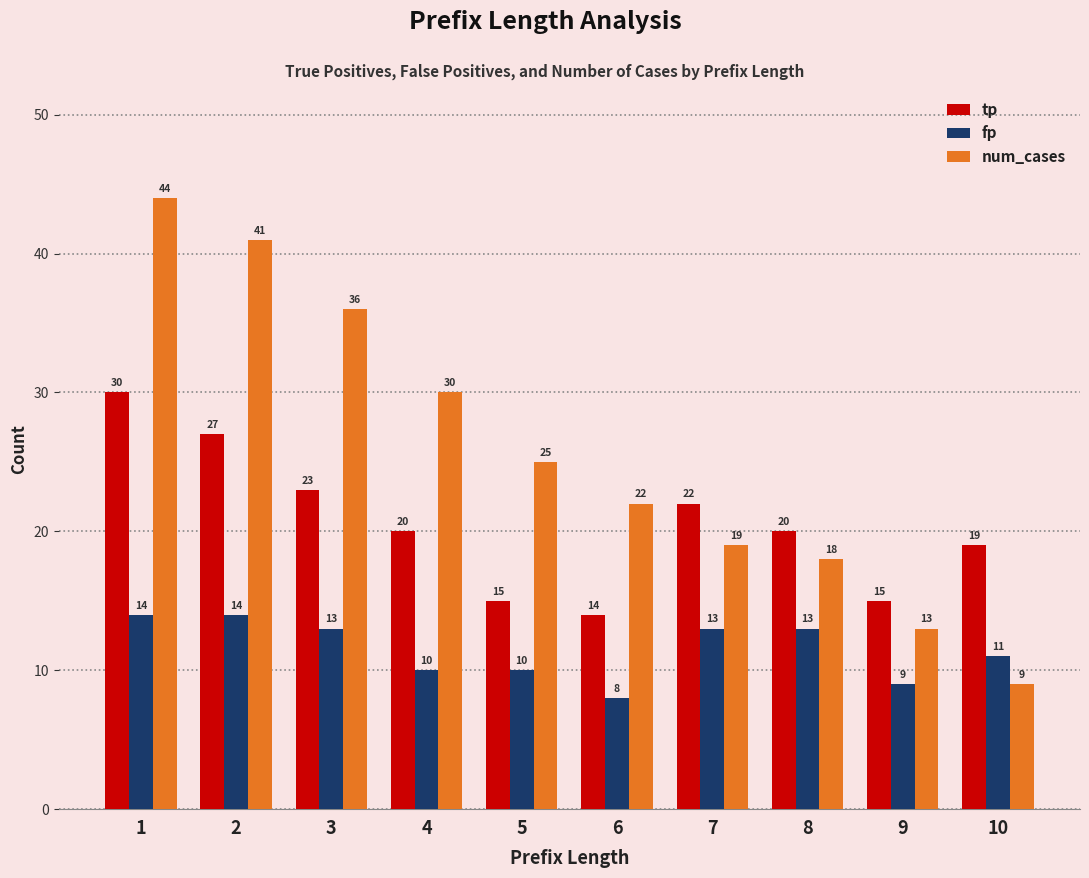

Reading left to right, what are all the values shown in this chart?

tp: 30	27	23	20	15	14	22	20	15	19
fp: 14	14	13	10	10	8	13	13	9	11
num_cases: 44	41	36	30	25	22	19	18	13	9